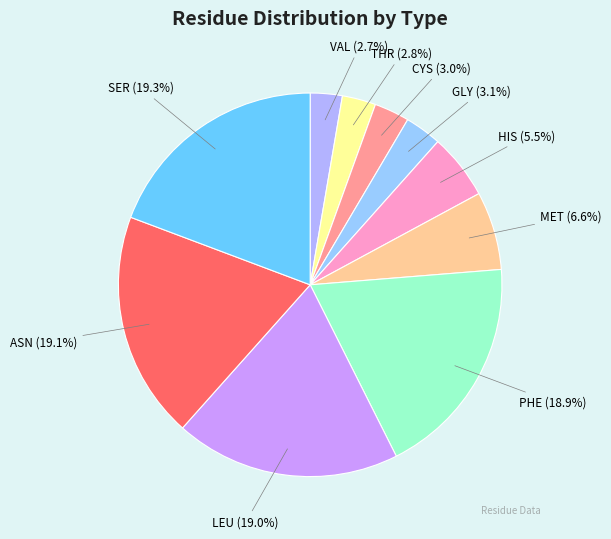

How many slices are in this pie chart?

10